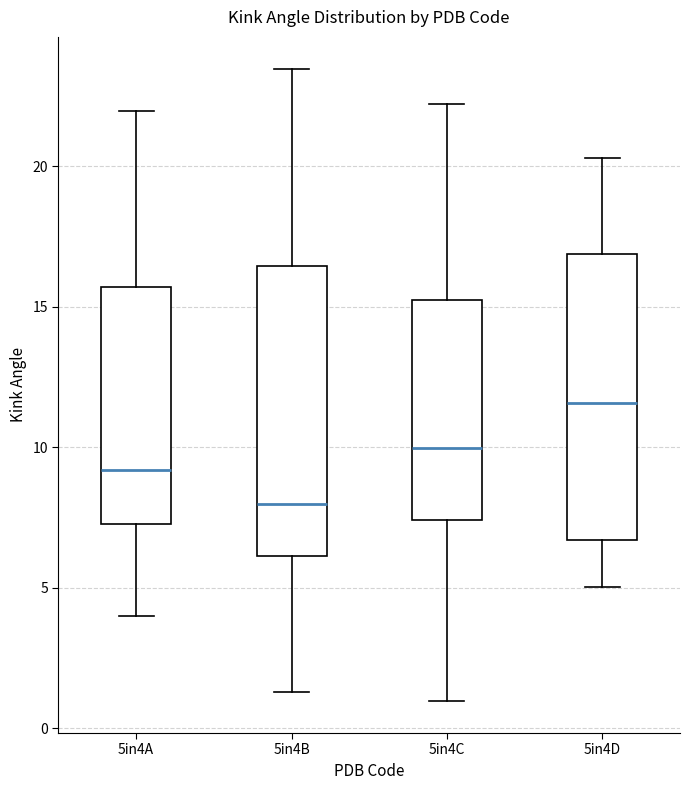

Which box has the highest median line?

5in4D